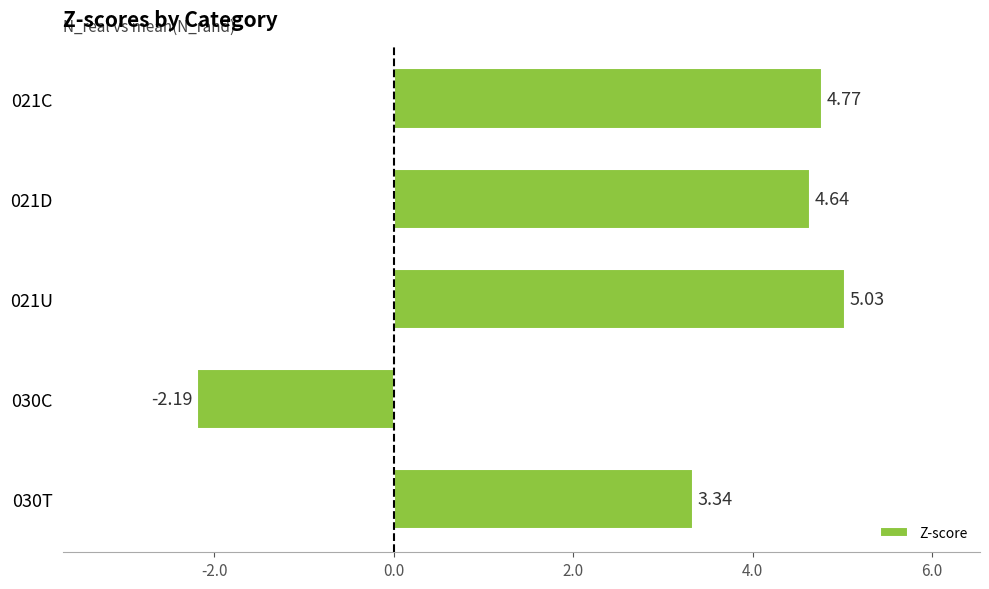

Which label corresponds to the smallest value in the chart?

030C